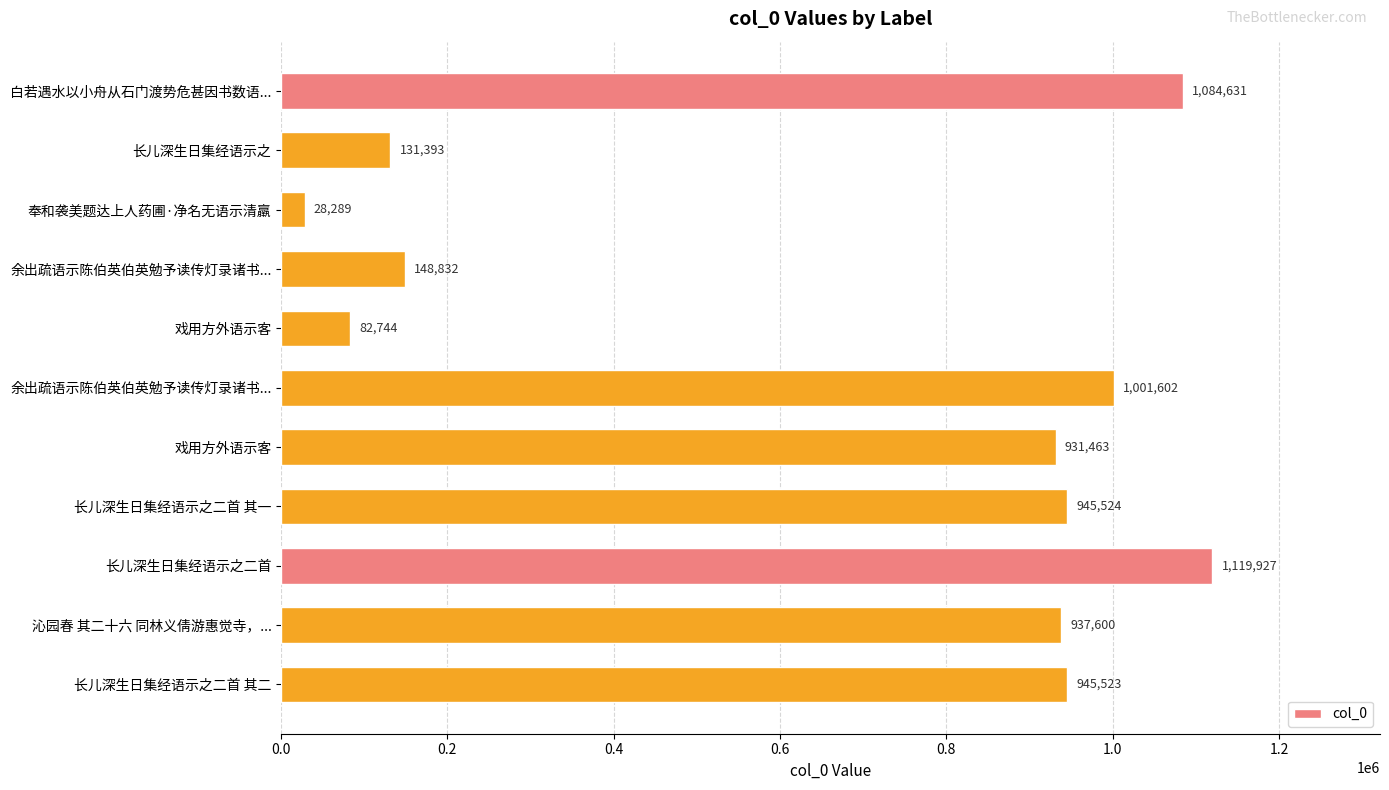

What is the sum of all values?

7357528